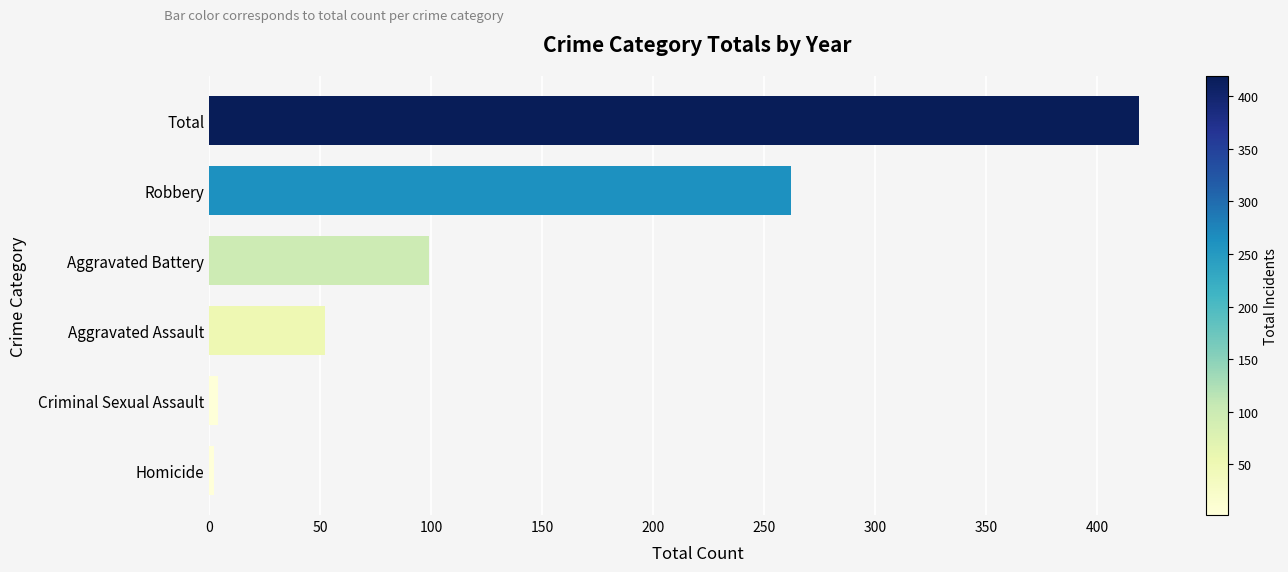

What is the sum of all values?

838